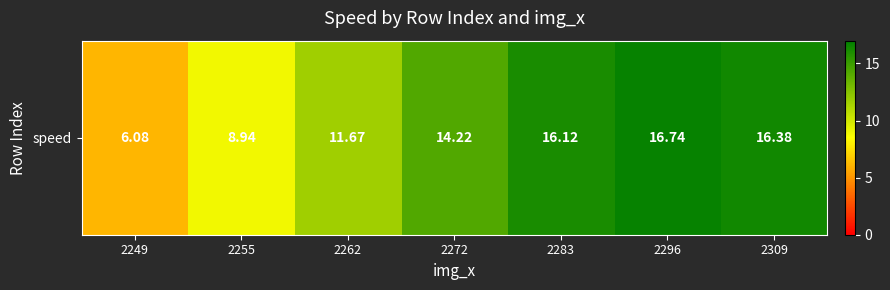

What is the difference between the maximum and minimum values?

10.7